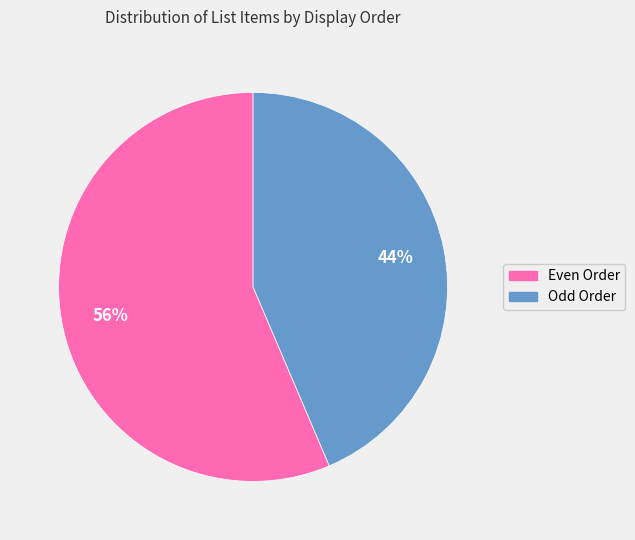

Is there any slice that represents more than half of the pie?

Yes